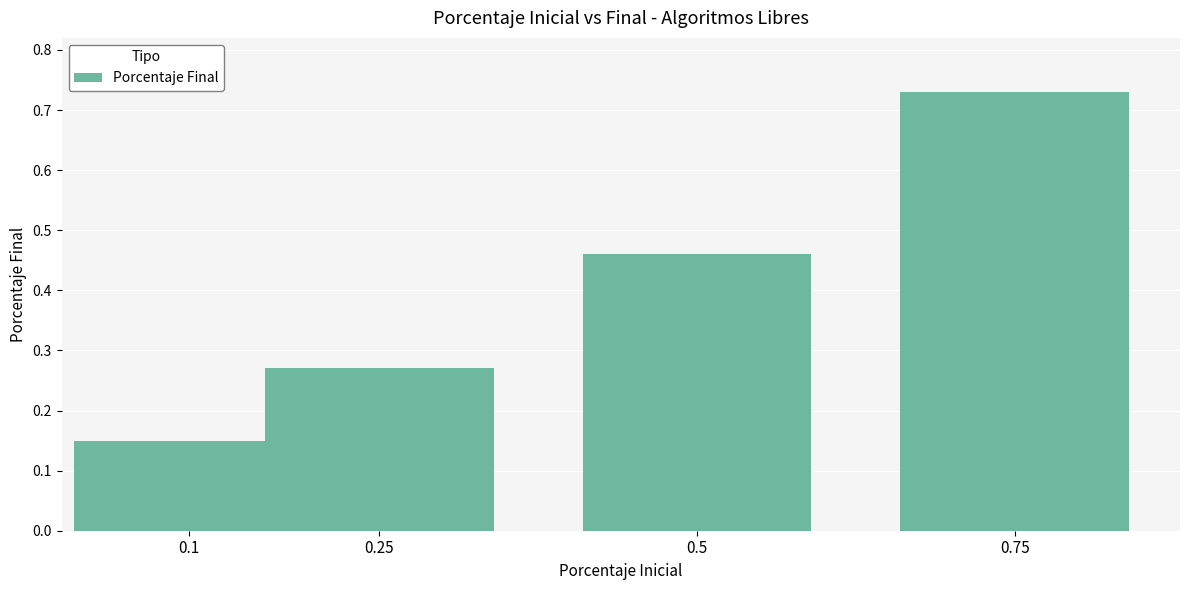

Does the chart contain any negative values?

No